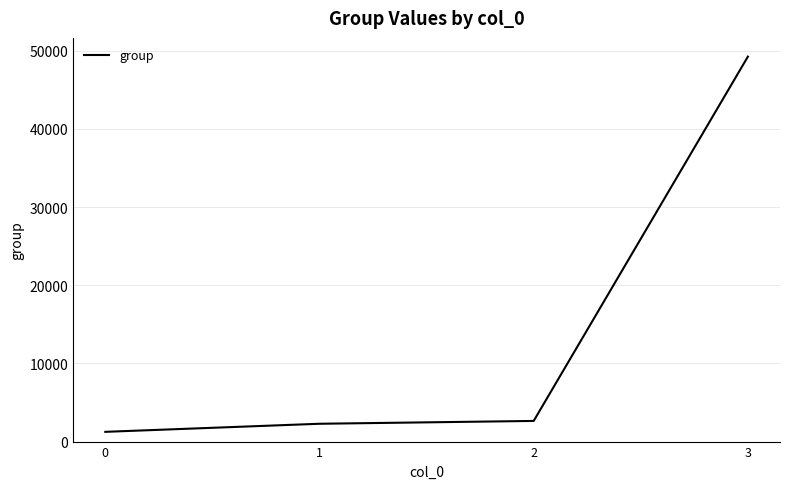

What is the approximate value at 3, to the nearest 100?

49200